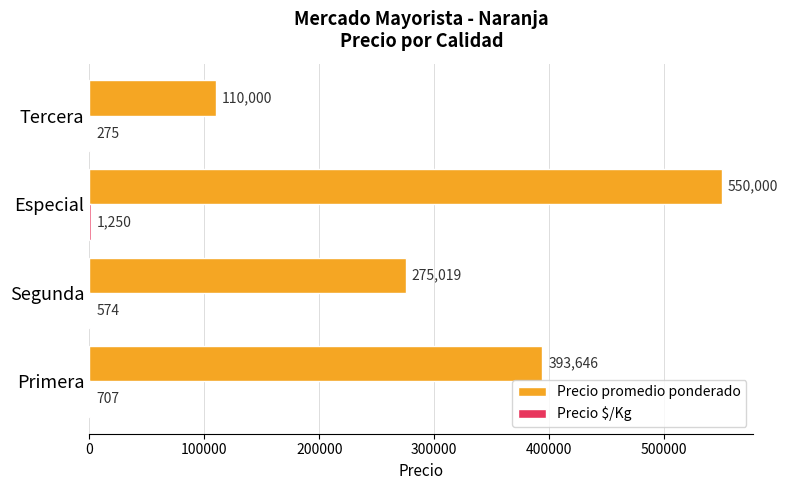

What is the maximum value shown in the chart?

550000